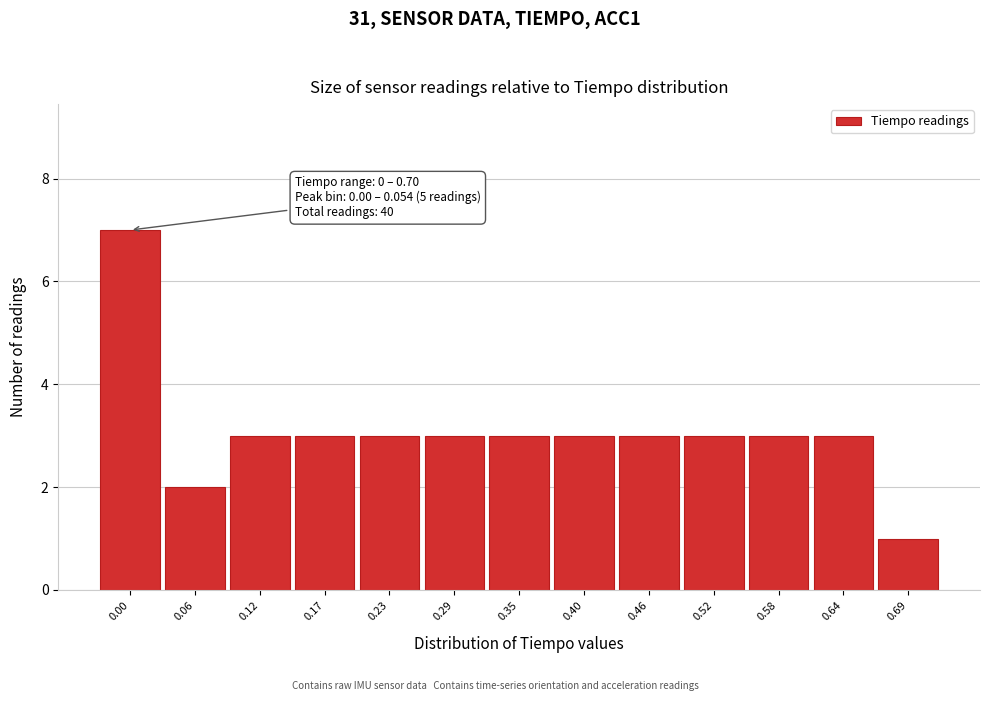

Reading right to left, transcribe all the data shown in this chart.

0.69=1	0.64=3	0.58=3	0.52=3	0.46=3	0.40=3	0.35=3	0.29=3	0.23=3	0.17=3	0.12=3	0.06=2	0.00=7